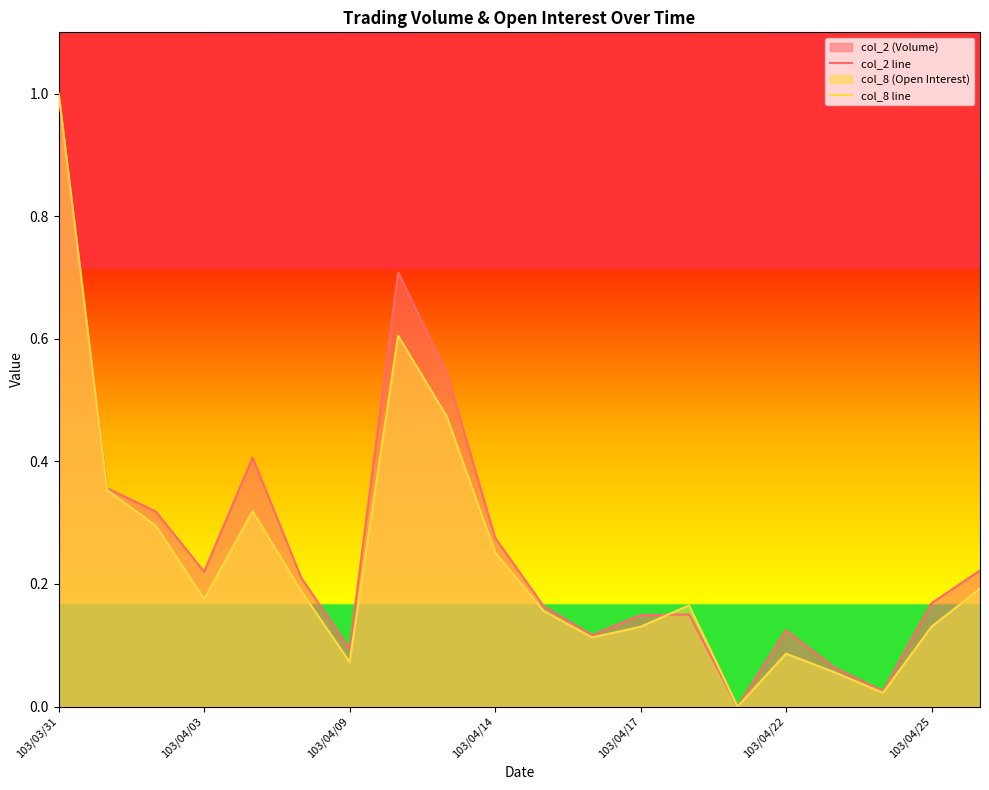

What is the value of the col_8 line point at the 10th from the left?

0.3